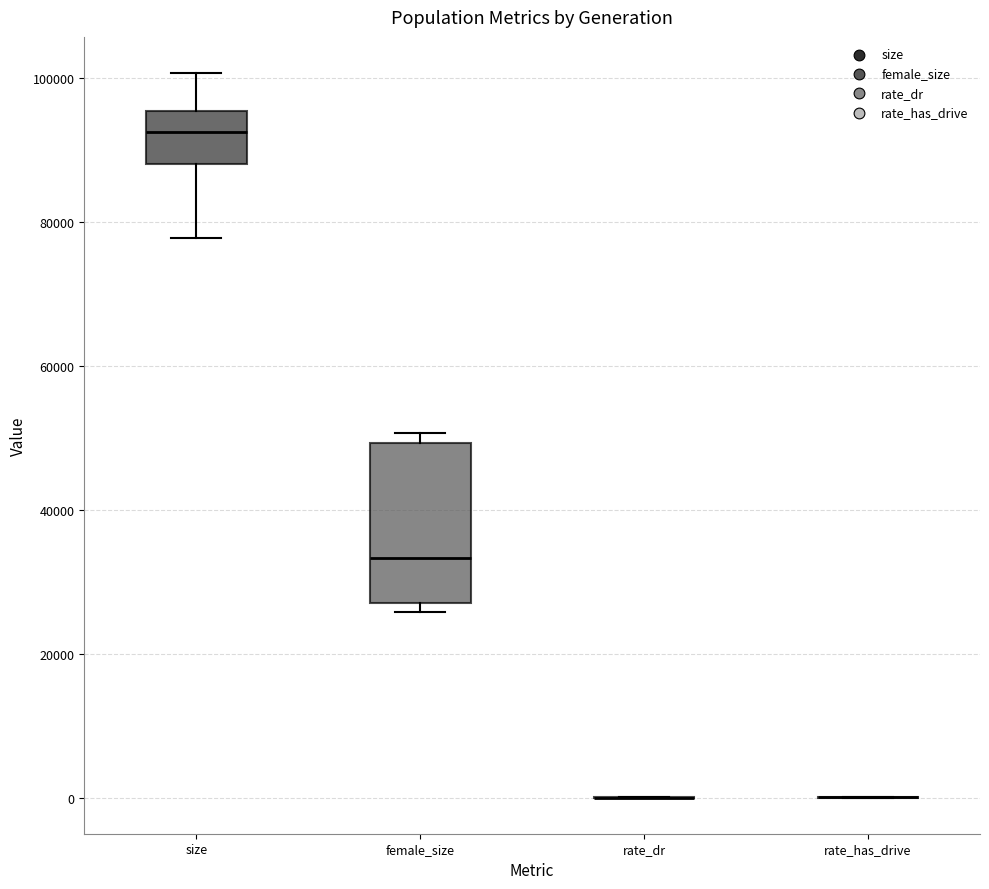

Which box is the tallest, from its lower edge to its upper edge?

female_size